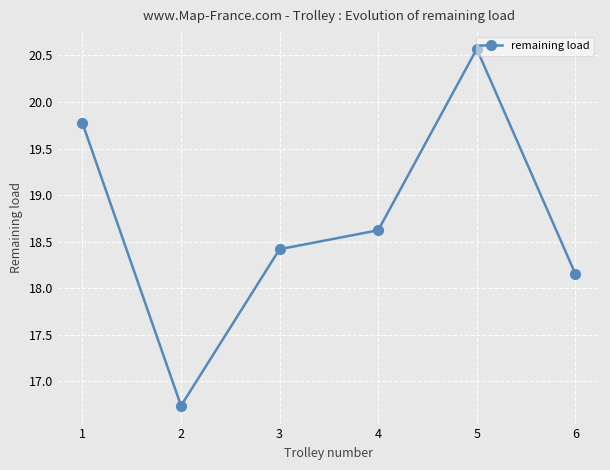

What is the minimum value shown in the chart?

16.7